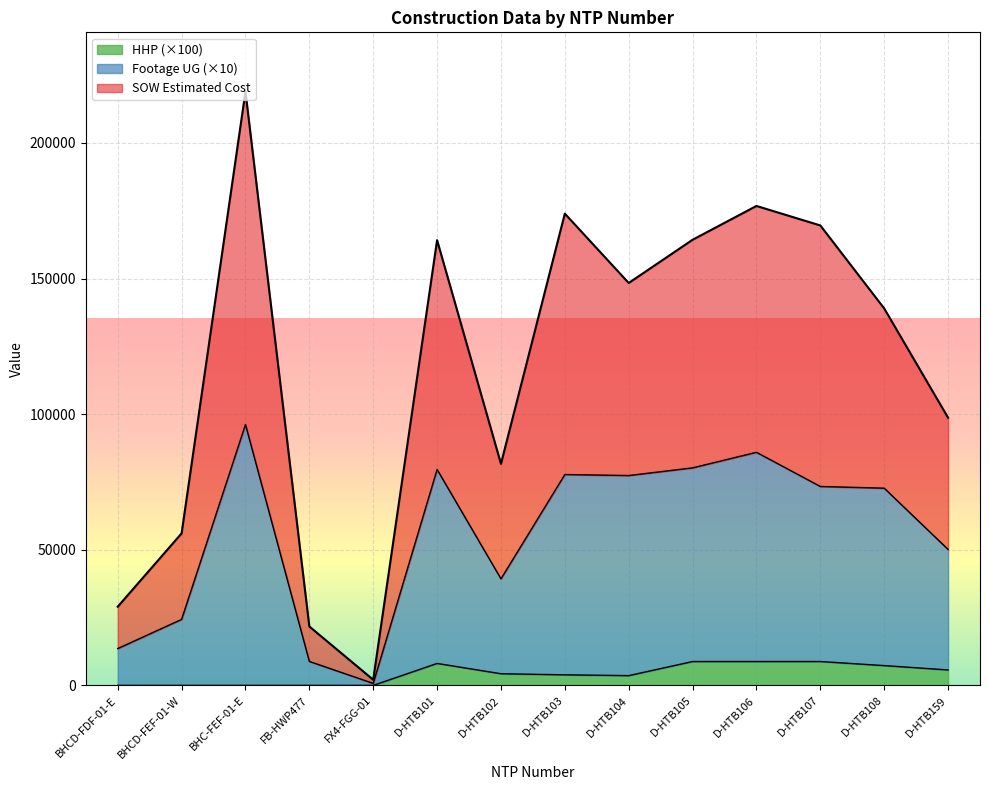

Where is SOW Estimated Cost nearest to the value 110494?

D-HTB159